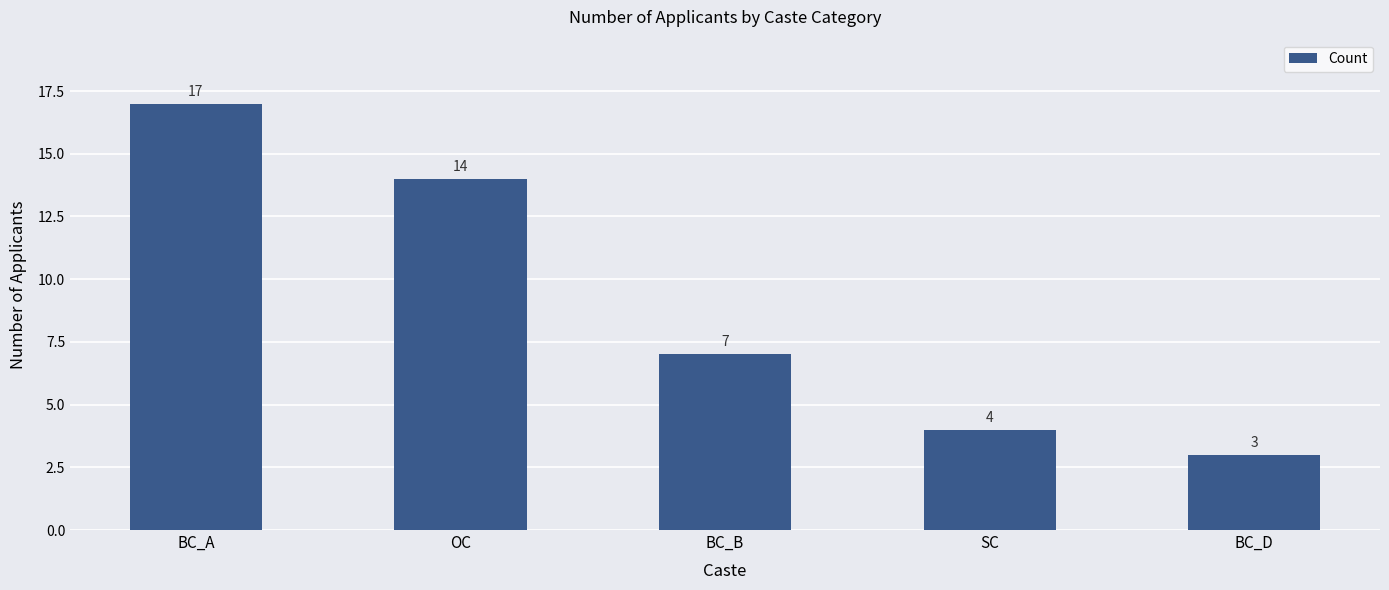

What is the label of the 5th bar from the right?

BC_A